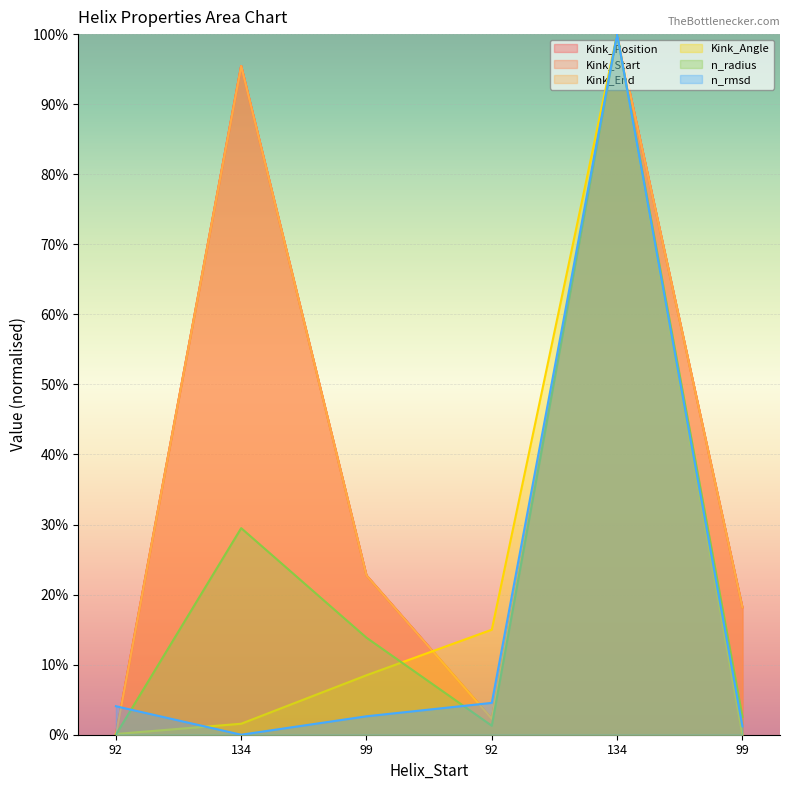

At 99, list the series in order from largest to smallest.

Kink_Position, Kink_Start, Kink_End, n_radius, Kink_Angle, n_rmsd